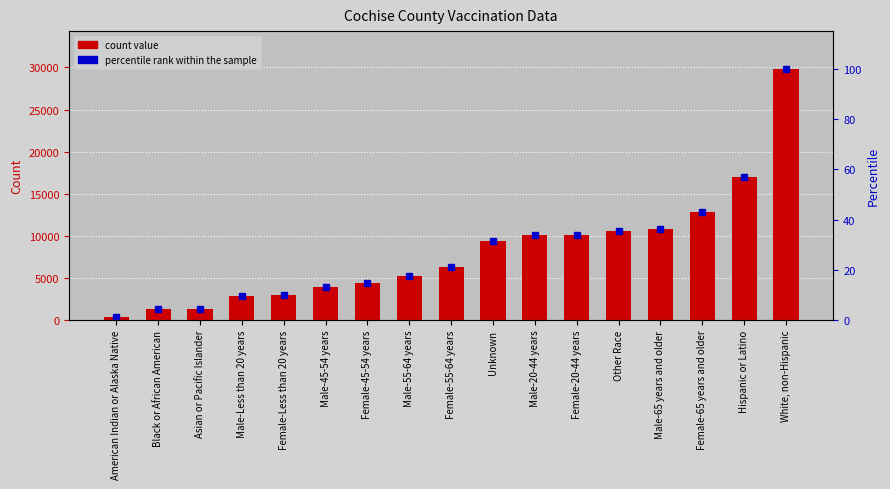

What is the total value across all series at Female-55-64 years?

6370.3